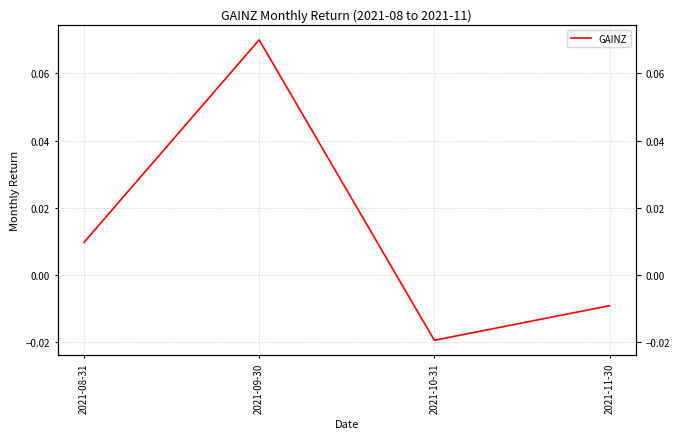

What is the label of the 4th point from the left?

2021-11-30